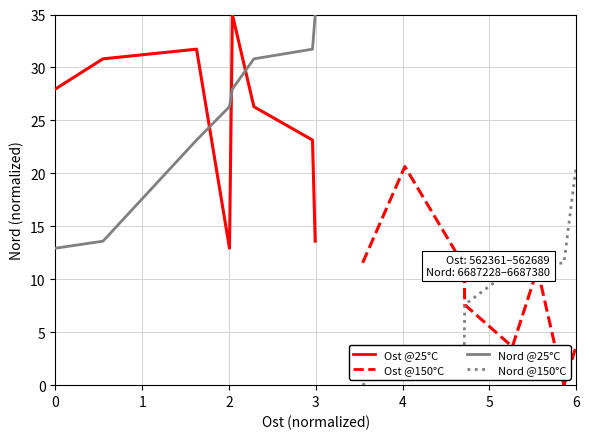

How many values in the Ost @25°C series are below 27?

4